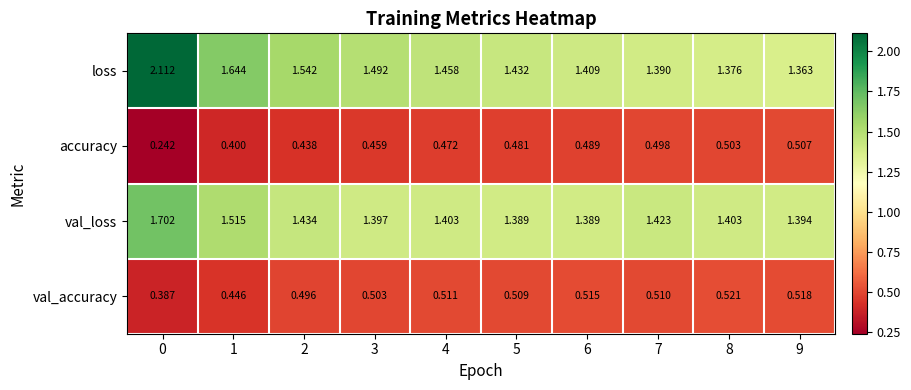

Which series has the largest range (max minus min)?

loss